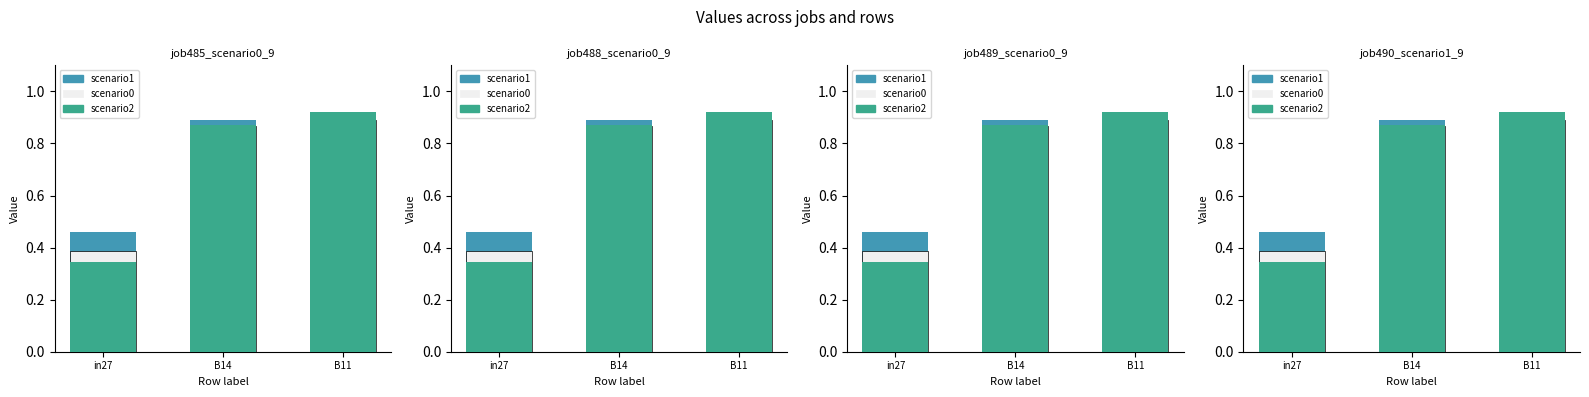

What is the difference between the highest and lowest values at in27?

0.1